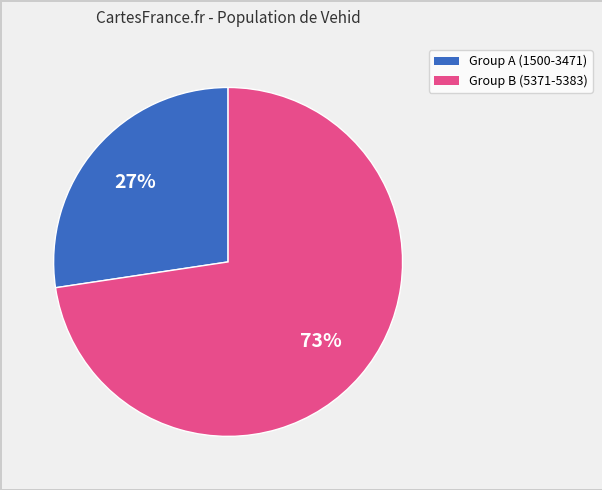

To the nearest percent, what is the average slice percentage?

50%